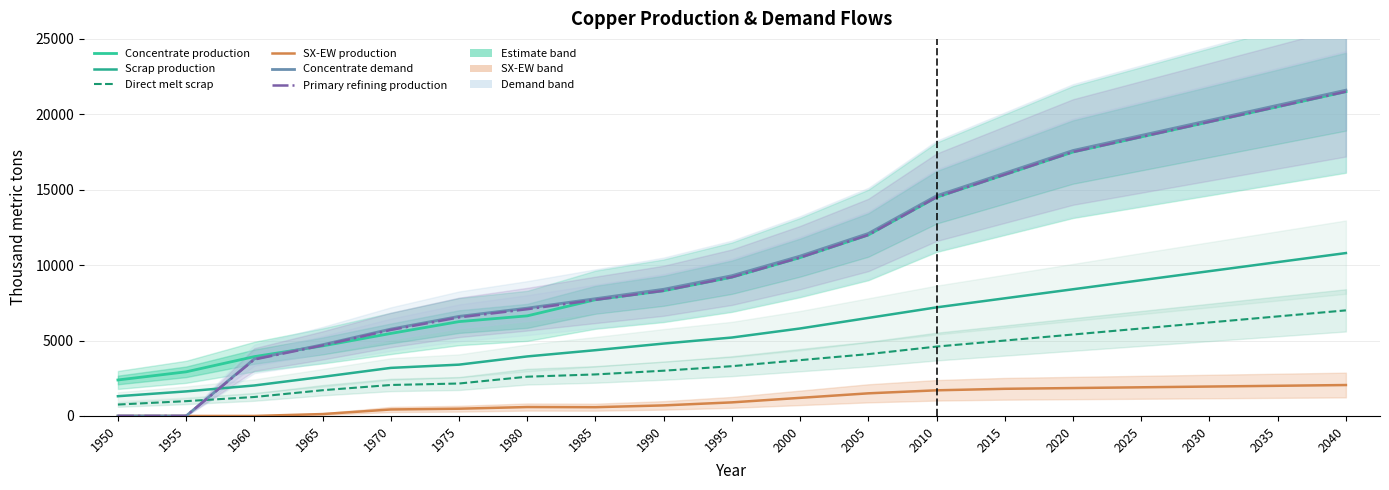

Reading right to left, extract all data points from this chart.

Concentrate production: 2040=21500.0	2035=20500.0	2030=19500.0	2025=18500.0	2020=17500.0	2015=16000.0	2010=14500.0	2005=12000.0	2000=10500.0	1995=9200.0	1990=8300.0	1985=7706.8	1980=6636.1	1975=6254.7	1970=5470.3	1965=4643.5	1960=3933.3	1955=2926.2	1950=2385.7
Scrap production: 2040=10800.0	2035=10200.0	2030=9600.0	2025=9000.0	2020=8400.0	2015=7800.0	2010=7200.0	2005=6500.0	2000=5800.0	1995=5200.0	1990=4800.0	1985=4360.8	1980=3946.5	1975=3401.8	1970=3186.9	1965=2593.1	1960=2021.8	1955=1627.9	1950=1308.7
Direct melt scrap: 2040=7000.0	2035=6600.0	2030=6200.0	2025=5800.0	2020=5400.0	2015=5000.0	2010=4600.0	2005=4100.0	2000=3700.0	1995=3300.0	1990=3000.0	1985=2753.6	1980=2603.1	1975=2150.8	1970=2053.6	1965=1705.9	1960=1257.2	1955=981.9	1950=756.1
SX-EW production: 2040=2050.0	2035=2000.0	2030=1950.0	2025=1900.0	2020=1850.0	2015=1800.0	2010=1700.0	2005=1500.0	2000=1200.0	1995=900.0	1990=700.0	1985=581.2	1980=590.9	1975=480.3	1970=429.7	1965=125.5	1960=0.0	1955=0.0	1950=0.0
Concentrate demand: 2040=21600.0	2035=20600.0	2030=19600.0	2025=18600.0	2020=17600.0	2015=16100.0	2010=14600.0	2005=12100.0	2000=10600.0	1995=9300.0	1990=8400.0	1985=7774.8	1980=7149.1	1975=6601.9	1970=5760.6	1965=4723.2	1960=3784.0	1955=0.0	1950=0.0
Primary refining production: 2040=21500.0	2035=20500.0	2030=19500.0	2025=18500.0	2020=17500.0	2015=16000.0	2010=14500.0	2005=12000.0	2000=10500.0	1995=9200.0	1990=8300.0	1985=7697.0	1980=7077.6	1975=6535.9	1970=5703.0	1965=4675.9	1960=3746.1	1955=0.0	1950=0.0